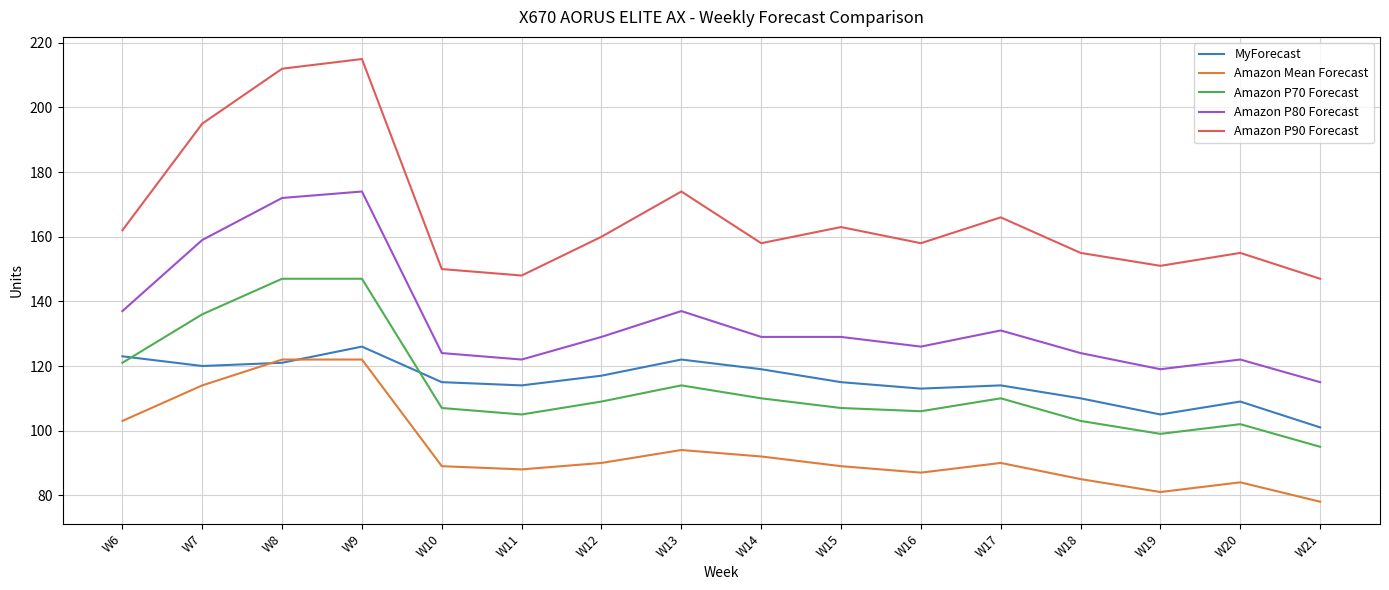

Which series has the largest range (max minus min)?

Amazon P90 Forecast